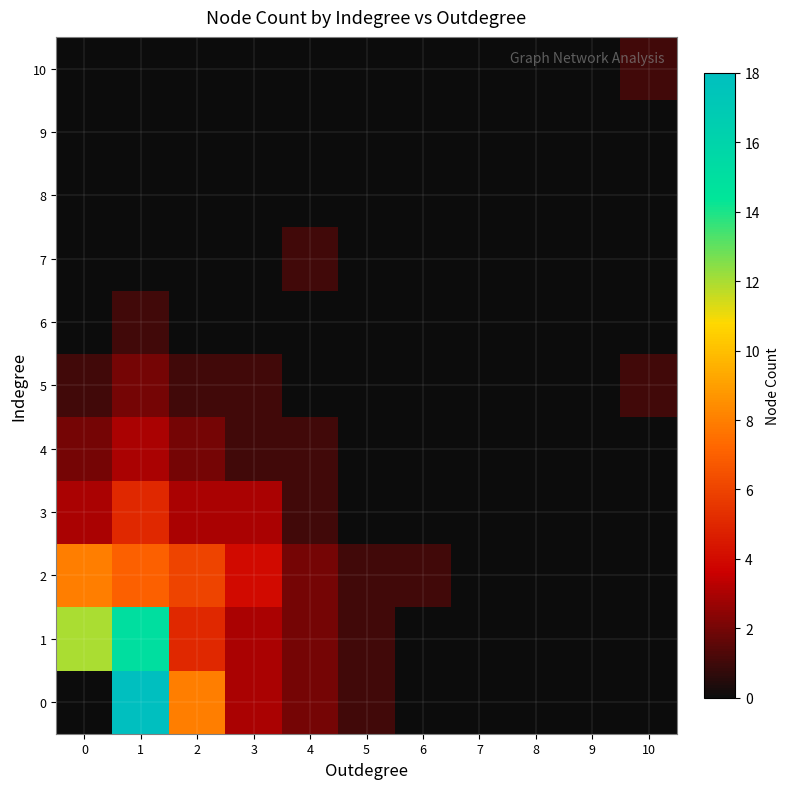

What is the total value across all series at 4?

9